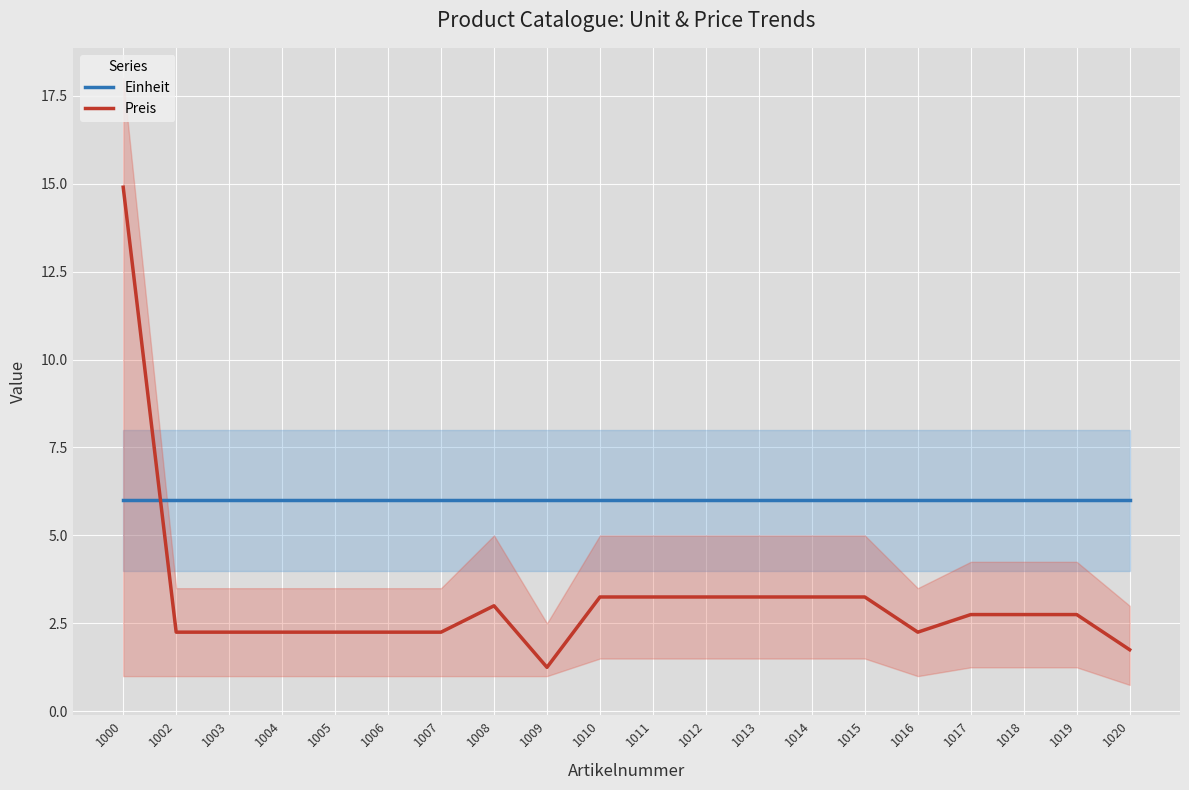

After their last crossing, which series has the higher values: Einheit or Preis?

Einheit